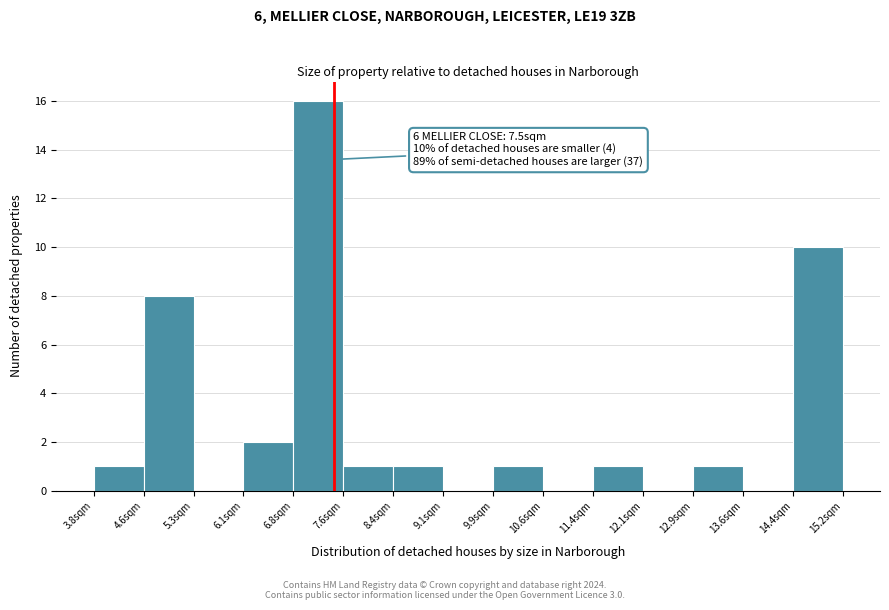

Which range on the x-axis has the tallest bar?

6.8 to 7.6